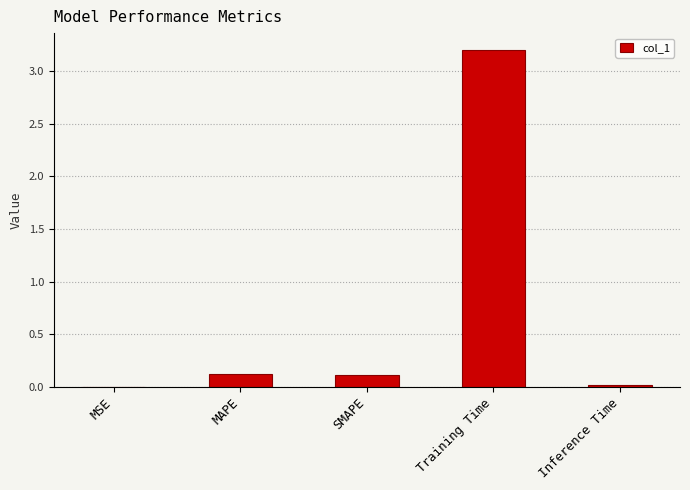

The value at SMAPE is 0.1. True or false?

True